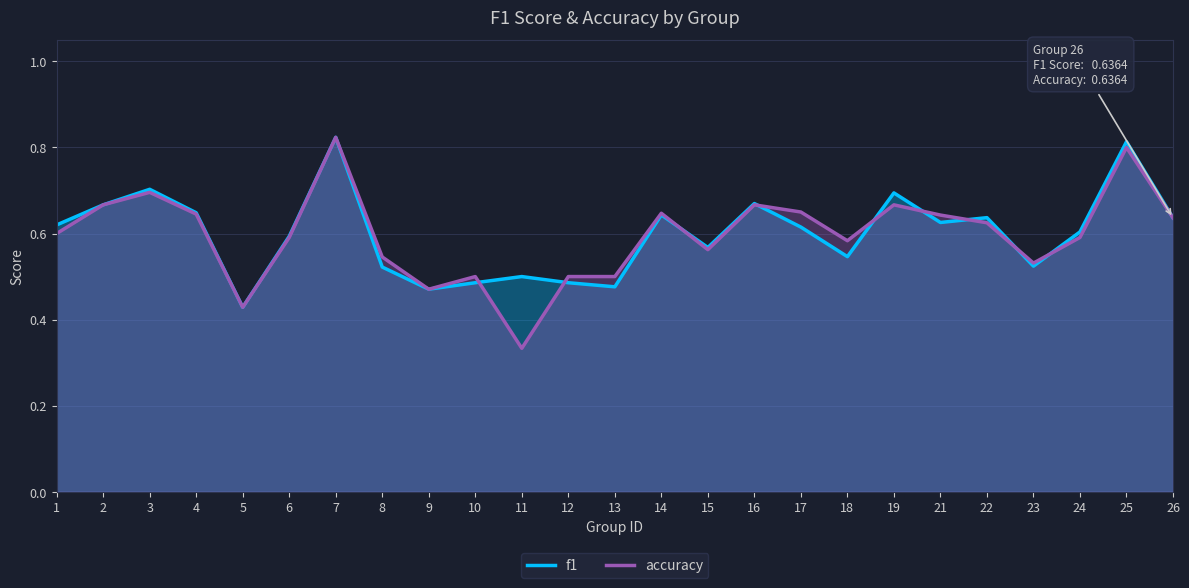

Count the number of data series in this chart.

2